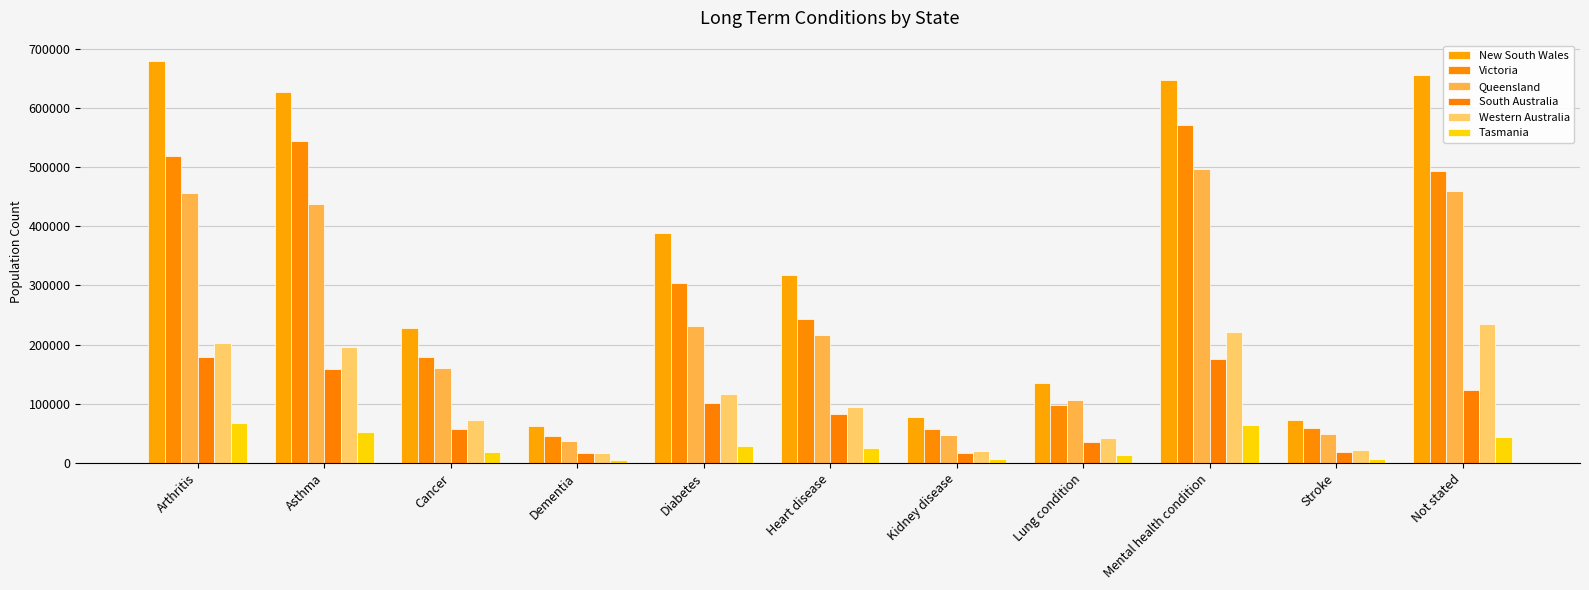

What is the minimum value for New South Wales?

62706